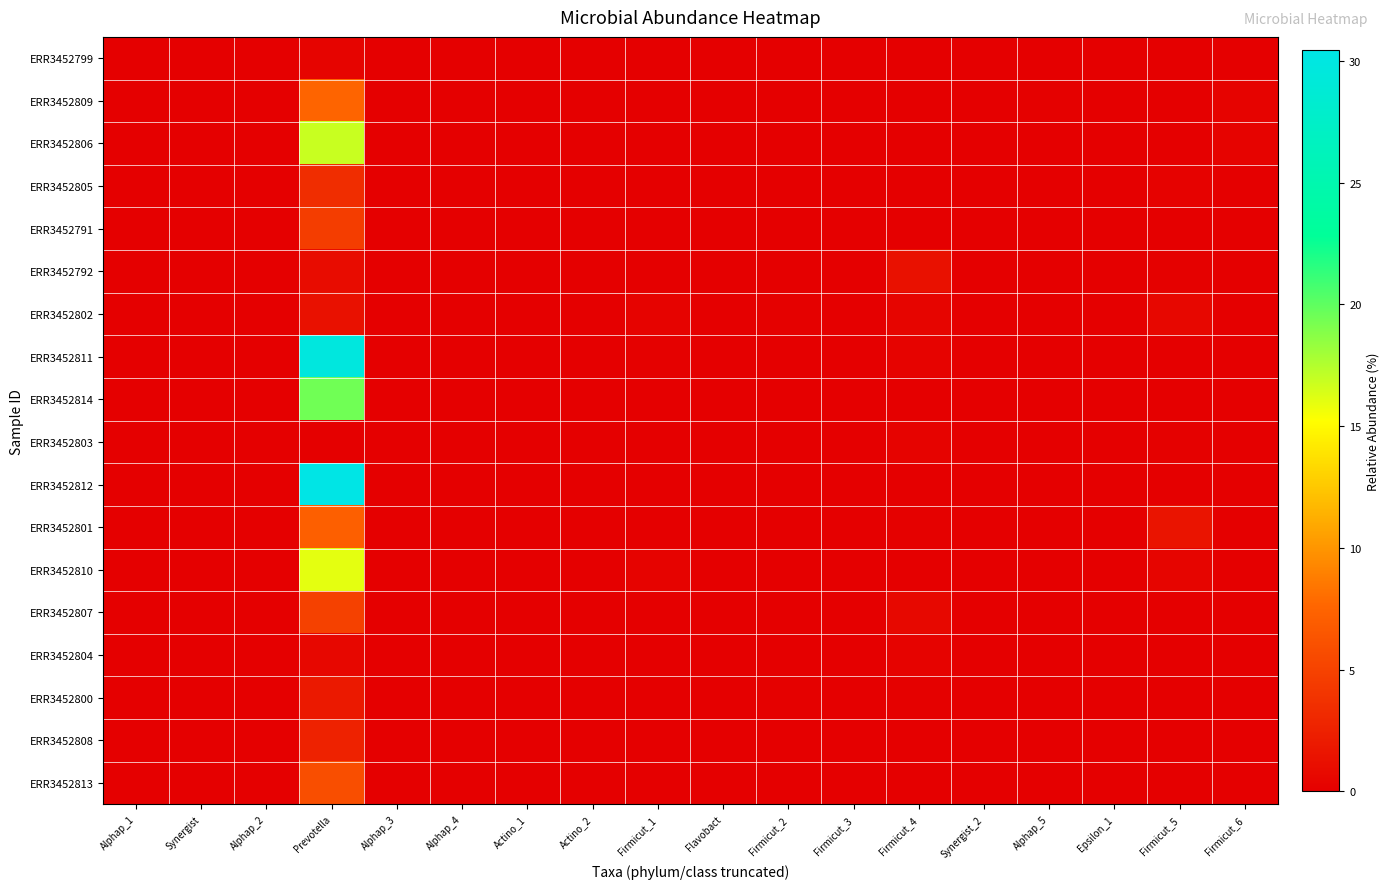

Reading left to right, transcribe all the data shown in this chart.

ERR3452799: Alphap_1=0.0	Synergist=0.0	Alphap_2=0.0	Prevotella=0.4	Alphap_3=0.0	Alphap_4=0.0	Actino_1=0.0	Actino_2=0.0	Firmicut_1=0.0	Flavobact=0.0	Firmicut_2=0.0	Firmicut_3=0.0	Firmicut_4=0.0	Synergist_2=0.0	Alphap_5=0.0	Epsilon_1=0.0	Firmicut_5=0.0	Firmicut_6=0.0
ERR3452809: Alphap_1=0.0	Synergist=0.0	Alphap_2=0.0	Prevotella=7.5	Alphap_3=0.1	Alphap_4=0.0	Actino_1=0.0	Actino_2=0.0	Firmicut_1=0.0	Flavobact=0.0	Firmicut_2=0.0	Firmicut_3=0.0	Firmicut_4=0.0	Synergist_2=0.0	Alphap_5=0.1	Epsilon_1=0.0	Firmicut_5=0.0	Firmicut_6=0.3
ERR3452806: Alphap_1=0.0	Synergist=0.0	Alphap_2=0.0	Prevotella=16.9	Alphap_3=0.0	Alphap_4=0.0	Actino_1=0.0	Actino_2=0.0	Firmicut_1=0.0	Flavobact=0.0	Firmicut_2=0.0	Firmicut_3=0.0	Firmicut_4=0.0	Synergist_2=0.0	Alphap_5=0.0	Epsilon_1=0.0	Firmicut_5=0.0	Firmicut_6=0.3
ERR3452805: Alphap_1=0.0	Synergist=0.0	Alphap_2=0.0	Prevotella=3.4	Alphap_3=0.0	Alphap_4=0.0	Actino_1=0.0	Actino_2=0.0	Firmicut_1=0.0	Flavobact=0.0	Firmicut_2=0.0	Firmicut_3=0.0	Firmicut_4=0.1	Synergist_2=0.0	Alphap_5=0.0	Epsilon_1=0.0	Firmicut_5=0.2	Firmicut_6=0.0
ERR3452791: Alphap_1=0.0	Synergist=0.0	Alphap_2=0.0	Prevotella=4.6	Alphap_3=0.0	Alphap_4=0.0	Actino_1=0.0	Actino_2=0.0	Firmicut_1=0.0	Flavobact=0.0	Firmicut_2=0.1	Firmicut_3=0.0	Firmicut_4=0.1	Synergist_2=0.0	Alphap_5=0.0	Epsilon_1=0.0	Firmicut_5=0.0	Firmicut_6=0.0
ERR3452792: Alphap_1=0.0	Synergist=0.0	Alphap_2=0.0	Prevotella=1.0	Alphap_3=0.0	Alphap_4=0.0	Actino_1=0.0	Actino_2=0.0	Firmicut_1=0.0	Flavobact=0.0	Firmicut_2=0.1	Firmicut_3=0.0	Firmicut_4=1.3	Synergist_2=0.0	Alphap_5=0.0	Epsilon_1=0.0	Firmicut_5=0.2	Firmicut_6=0.0
ERR3452802: Alphap_1=0.0	Synergist=0.0	Alphap_2=0.0	Prevotella=1.3	Alphap_3=0.0	Alphap_4=0.0	Actino_1=0.0	Actino_2=0.0	Firmicut_1=0.2	Flavobact=0.0	Firmicut_2=0.2	Firmicut_3=0.0	Firmicut_4=0.4	Synergist_2=0.0	Alphap_5=0.0	Epsilon_1=0.0	Firmicut_5=0.6	Firmicut_6=0.0
ERR3452811: Alphap_1=0.0	Synergist=0.0	Alphap_2=0.0	Prevotella=29.8	Alphap_3=0.0	Alphap_4=0.0	Actino_1=0.0	Actino_2=0.0	Firmicut_1=0.1	Flavobact=0.0	Firmicut_2=0.0	Firmicut_3=0.0	Firmicut_4=0.2	Synergist_2=0.0	Alphap_5=0.1	Epsilon_1=0.0	Firmicut_5=0.0	Firmicut_6=0.0
ERR3452814: Alphap_1=0.0	Synergist=0.0	Alphap_2=0.0	Prevotella=19.5	Alphap_3=0.1	Alphap_4=0.0	Actino_1=0.0	Actino_2=0.1	Firmicut_1=0.0	Flavobact=0.0	Firmicut_2=0.0	Firmicut_3=0.0	Firmicut_4=0.0	Synergist_2=0.0	Alphap_5=0.0	Epsilon_1=0.0	Firmicut_5=0.0	Firmicut_6=0.1
ERR3452803: Alphap_1=0.0	Synergist=0.0	Alphap_2=0.0	Prevotella=0.1	Alphap_3=0.0	Alphap_4=0.0	Actino_1=0.0	Actino_2=0.0	Firmicut_1=0.0	Flavobact=0.0	Firmicut_2=0.0	Firmicut_3=0.0	Firmicut_4=0.2	Synergist_2=0.0	Alphap_5=0.0	Epsilon_1=0.0	Firmicut_5=0.2	Firmicut_6=0.0
ERR3452812: Alphap_1=0.0	Synergist=0.0	Alphap_2=0.0	Prevotella=30.5	Alphap_3=0.0	Alphap_4=0.0	Actino_1=0.0	Actino_2=0.0	Firmicut_1=0.0	Flavobact=0.0	Firmicut_2=0.0	Firmicut_3=0.0	Firmicut_4=0.0	Synergist_2=0.0	Alphap_5=0.0	Epsilon_1=0.0	Firmicut_5=0.0	Firmicut_6=0.0
ERR3452801: Alphap_1=0.0	Synergist=0.0	Alphap_2=0.0	Prevotella=7.1	Alphap_3=0.0	Alphap_4=0.0	Actino_1=0.0	Actino_2=0.0	Firmicut_1=0.1	Flavobact=0.0	Firmicut_2=0.1	Firmicut_3=0.0	Firmicut_4=0.1	Synergist_2=0.0	Alphap_5=0.0	Epsilon_1=0.0	Firmicut_5=1.6	Firmicut_6=0.0
ERR3452810: Alphap_1=0.0	Synergist=0.0	Alphap_2=0.0	Prevotella=16.0	Alphap_3=0.0	Alphap_4=0.0	Actino_1=0.0	Actino_2=0.0	Firmicut_1=0.3	Flavobact=0.0	Firmicut_2=0.0	Firmicut_3=0.0	Firmicut_4=0.0	Synergist_2=0.0	Alphap_5=0.0	Epsilon_1=0.0	Firmicut_5=0.4	Firmicut_6=0.0
ERR3452807: Alphap_1=0.0	Synergist=0.0	Alphap_2=0.0	Prevotella=4.9	Alphap_3=0.0	Alphap_4=0.0	Actino_1=0.0	Actino_2=0.0	Firmicut_1=0.0	Flavobact=0.0	Firmicut_2=0.0	Firmicut_3=0.0	Firmicut_4=0.7	Synergist_2=0.0	Alphap_5=0.0	Epsilon_1=0.0	Firmicut_5=0.0	Firmicut_6=0.0
ERR3452804: Alphap_1=0.0	Synergist=0.0	Alphap_2=0.0	Prevotella=0.6	Alphap_3=0.0	Alphap_4=0.0	Actino_1=0.0	Actino_2=0.0	Firmicut_1=0.0	Flavobact=0.0	Firmicut_2=0.1	Firmicut_3=0.0	Firmicut_4=0.3	Synergist_2=0.0	Alphap_5=0.0	Epsilon_1=0.0	Firmicut_5=0.0	Firmicut_6=0.0
ERR3452800: Alphap_1=0.0	Synergist=0.0	Alphap_2=0.0	Prevotella=1.9	Alphap_3=0.0	Alphap_4=0.0	Actino_1=0.0	Actino_2=0.0	Firmicut_1=0.0	Flavobact=0.0	Firmicut_2=0.1	Firmicut_3=0.0	Firmicut_4=0.1	Synergist_2=0.0	Alphap_5=0.0	Epsilon_1=0.0	Firmicut_5=0.0	Firmicut_6=0.0
ERR3452808: Alphap_1=0.0	Synergist=0.0	Alphap_2=0.0	Prevotella=2.6	Alphap_3=0.0	Alphap_4=0.0	Actino_1=0.1	Actino_2=0.0	Firmicut_1=0.1	Flavobact=0.0	Firmicut_2=0.1	Firmicut_3=0.0	Firmicut_4=0.0	Synergist_2=0.0	Alphap_5=0.0	Epsilon_1=0.0	Firmicut_5=0.0	Firmicut_6=0.1
ERR3452813: Alphap_1=0.0	Synergist=0.0	Alphap_2=0.0	Prevotella=5.9	Alphap_3=0.0	Alphap_4=0.0	Actino_1=0.0	Actino_2=0.0	Firmicut_1=0.0	Flavobact=0.0	Firmicut_2=0.0	Firmicut_3=0.0	Firmicut_4=0.0	Synergist_2=0.0	Alphap_5=0.0	Epsilon_1=0.0	Firmicut_5=0.0	Firmicut_6=0.0